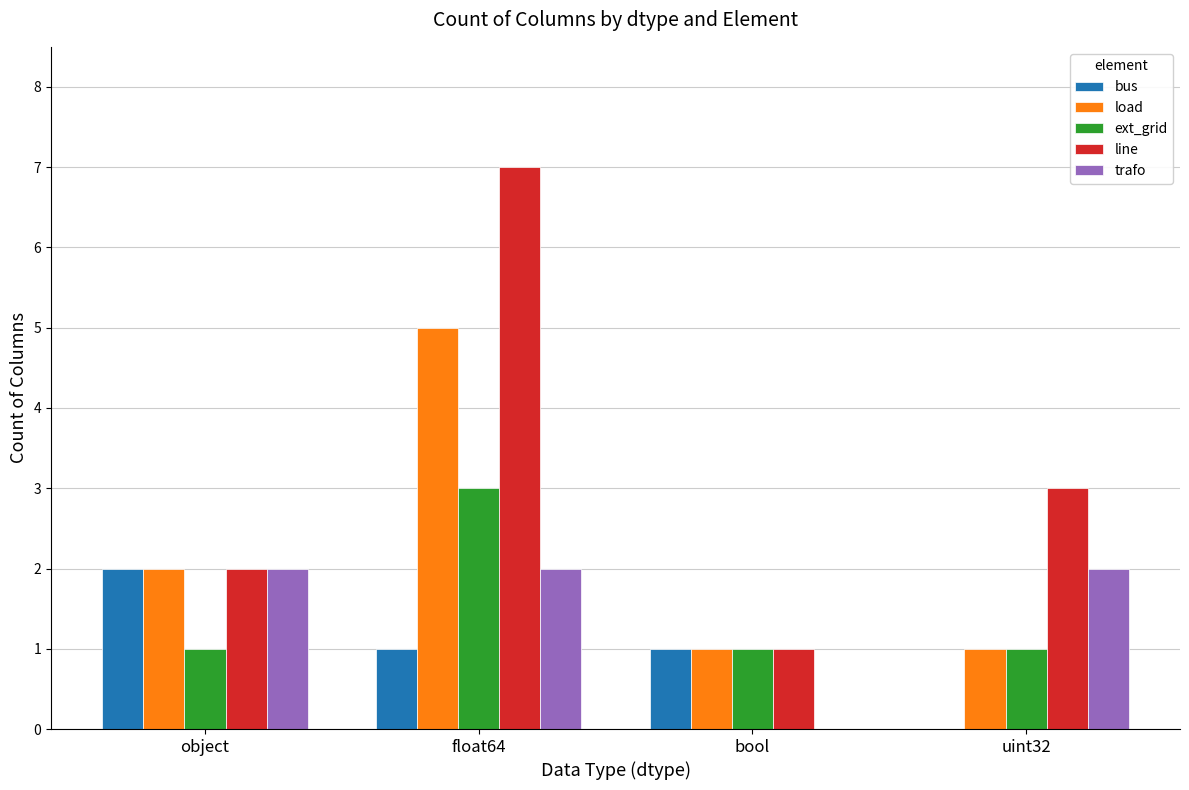

Which category has the highest value in the ext_grid series?

float64